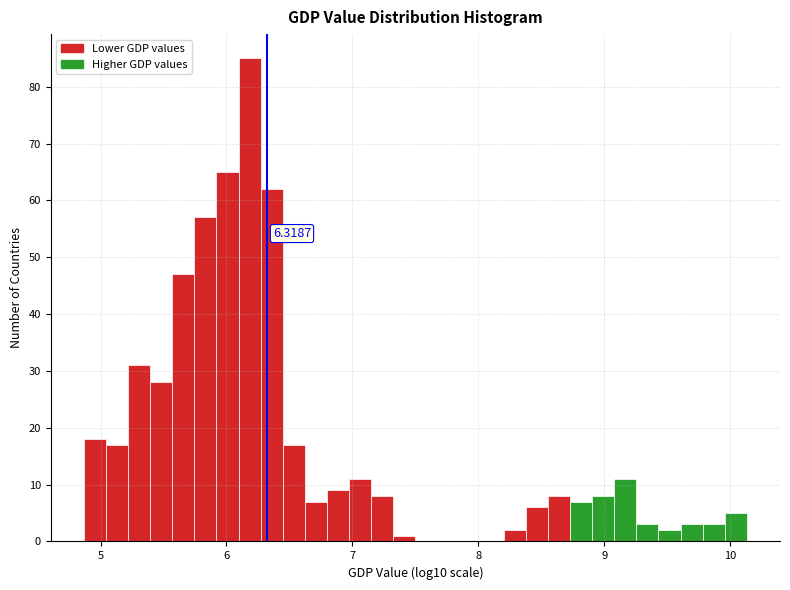

Read against the x-axis, roughly where is the centre of the tallest bar?

6.2